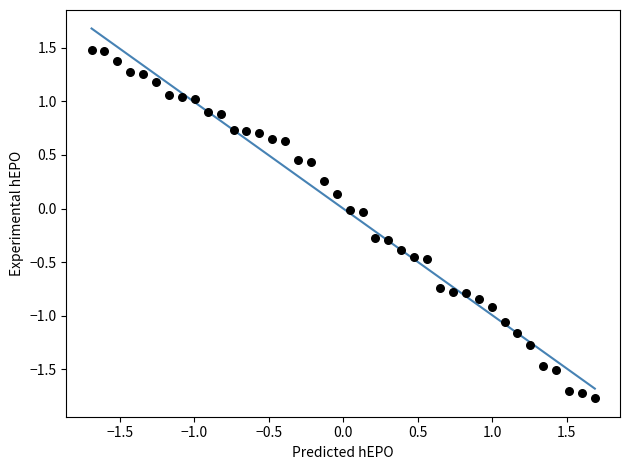

What is the range of X values (max minus min)?

3.4